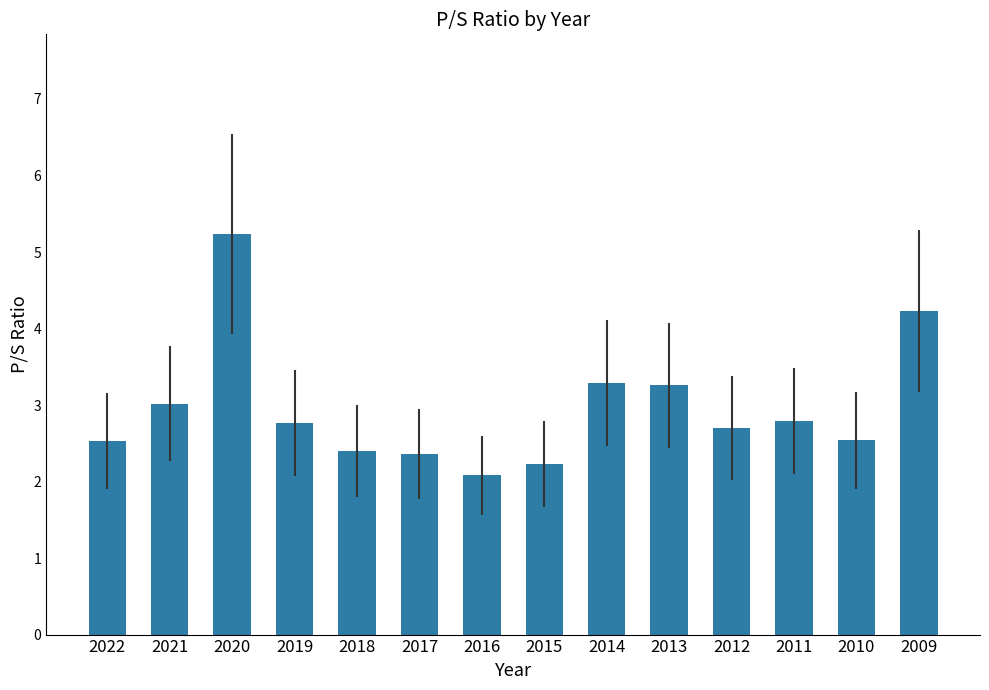

Does the chart contain any negative values?

No